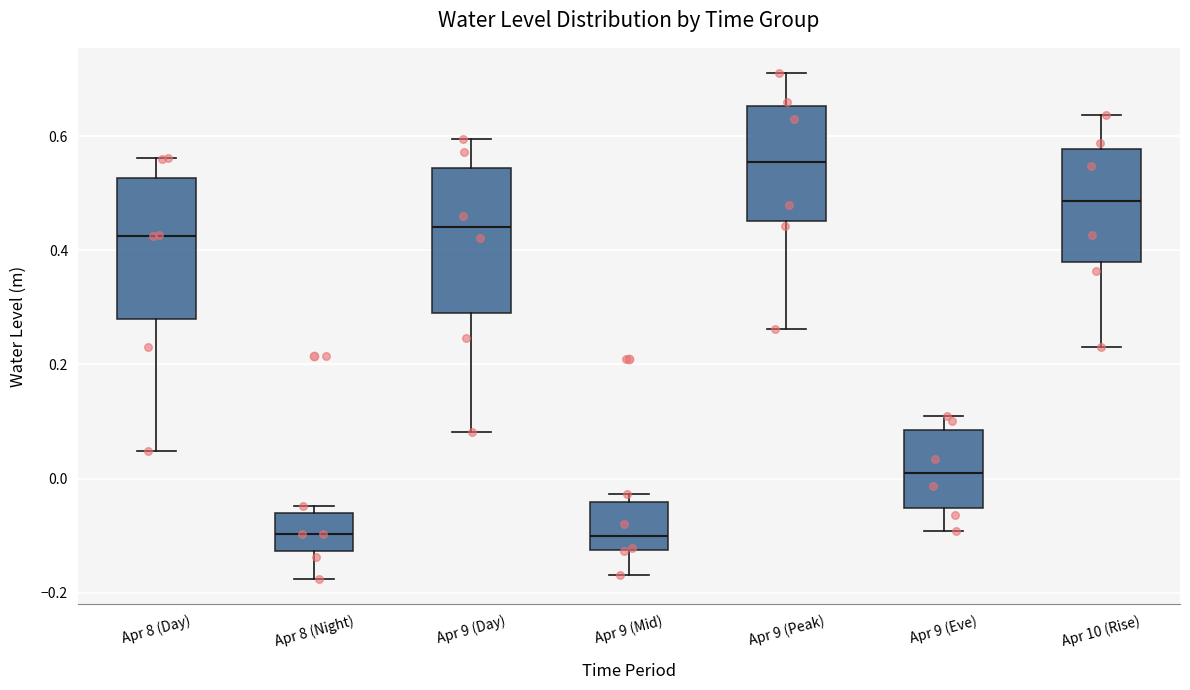

Reading left to right, transcribe this box plot: for each box, give where its median line is, the range the box spans, and where its two whiskers end, as read against the y-axis. The values are not printed on the chart, so give them approximately, as read against the axis.

Apr 8 (Day): median 0.42, box 0.28 to 0.52, whiskers 0.04 to 0.56
Apr 8 (Night): median -0.10, box -0.12 to -0.06, whiskers -0.18 to -0.04
Apr 9 (Day): median 0.44, box 0.28 to 0.54, whiskers 0.08 to 0.60
Apr 9 (Mid): median -0.10, box -0.12 to -0.04, whiskers -0.16 to -0.02
Apr 9 (Peak): median 0.56, box 0.46 to 0.66, whiskers 0.26 to 0.72
Apr 9 (Eve): median 0.02, box -0.06 to 0.08, whiskers -0.10 to 0.12
Apr 10 (Rise): median 0.48, box 0.38 to 0.58, whiskers 0.24 to 0.64